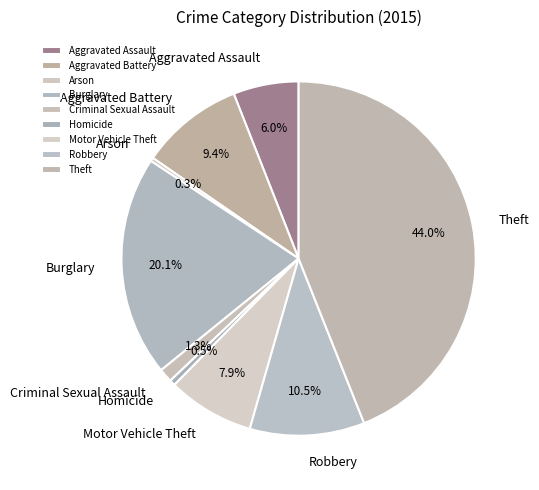

How many slices are in this pie chart?

9